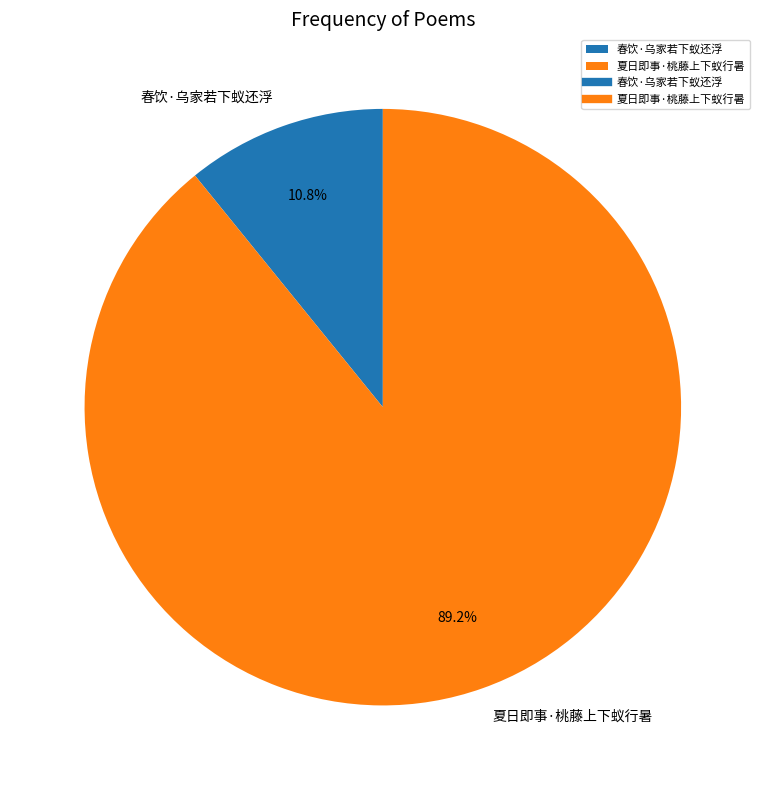

What is the largest slice in the pie chart?

夏日即事·桃藤上下蚁行暑